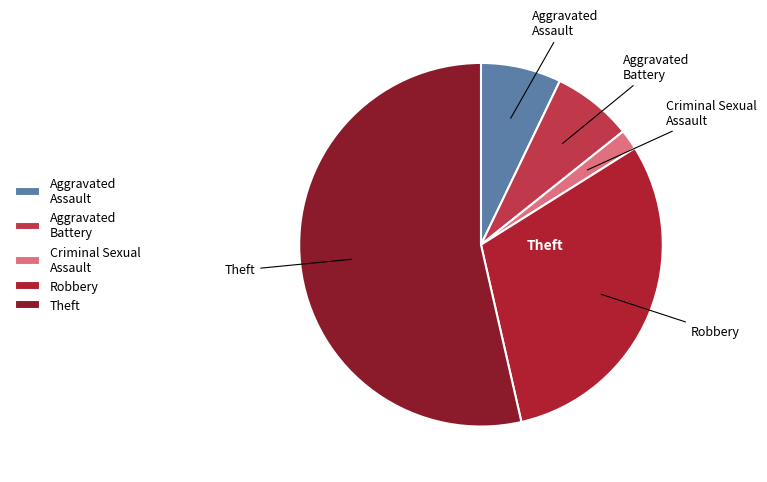

Is it true that Robbery is 30% of the pie?

True